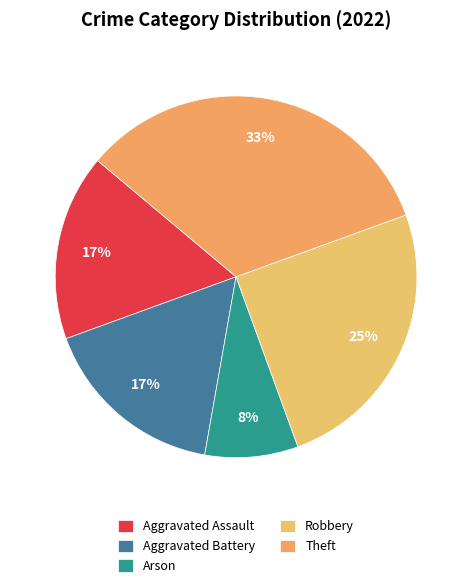

How many segments does this pie chart have?

5